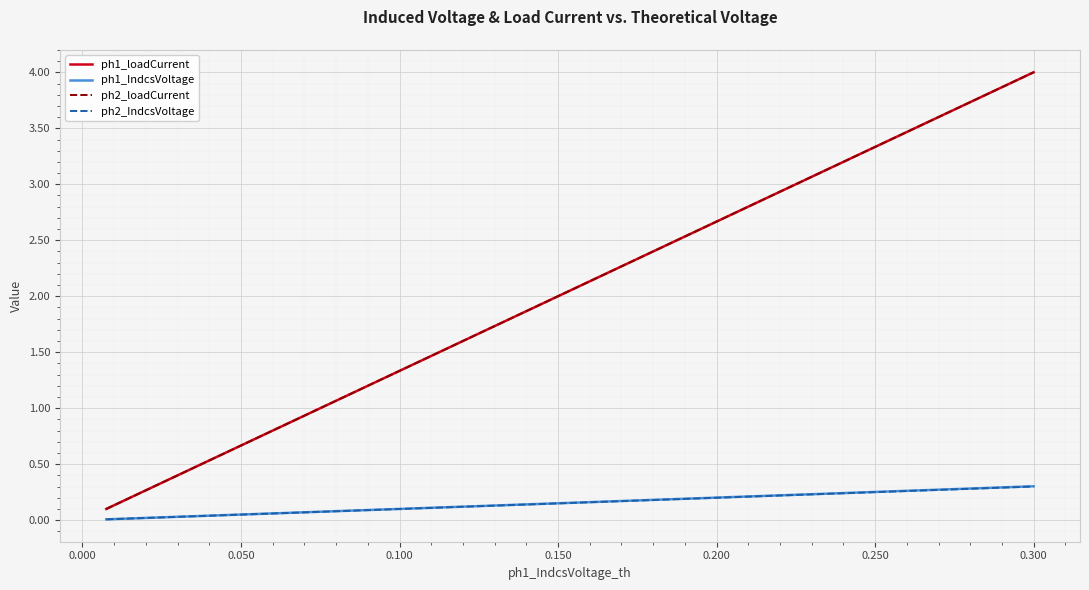

True or false: ph2_loadCurrent and ph1_IndcsVoltage cross at least once.

False